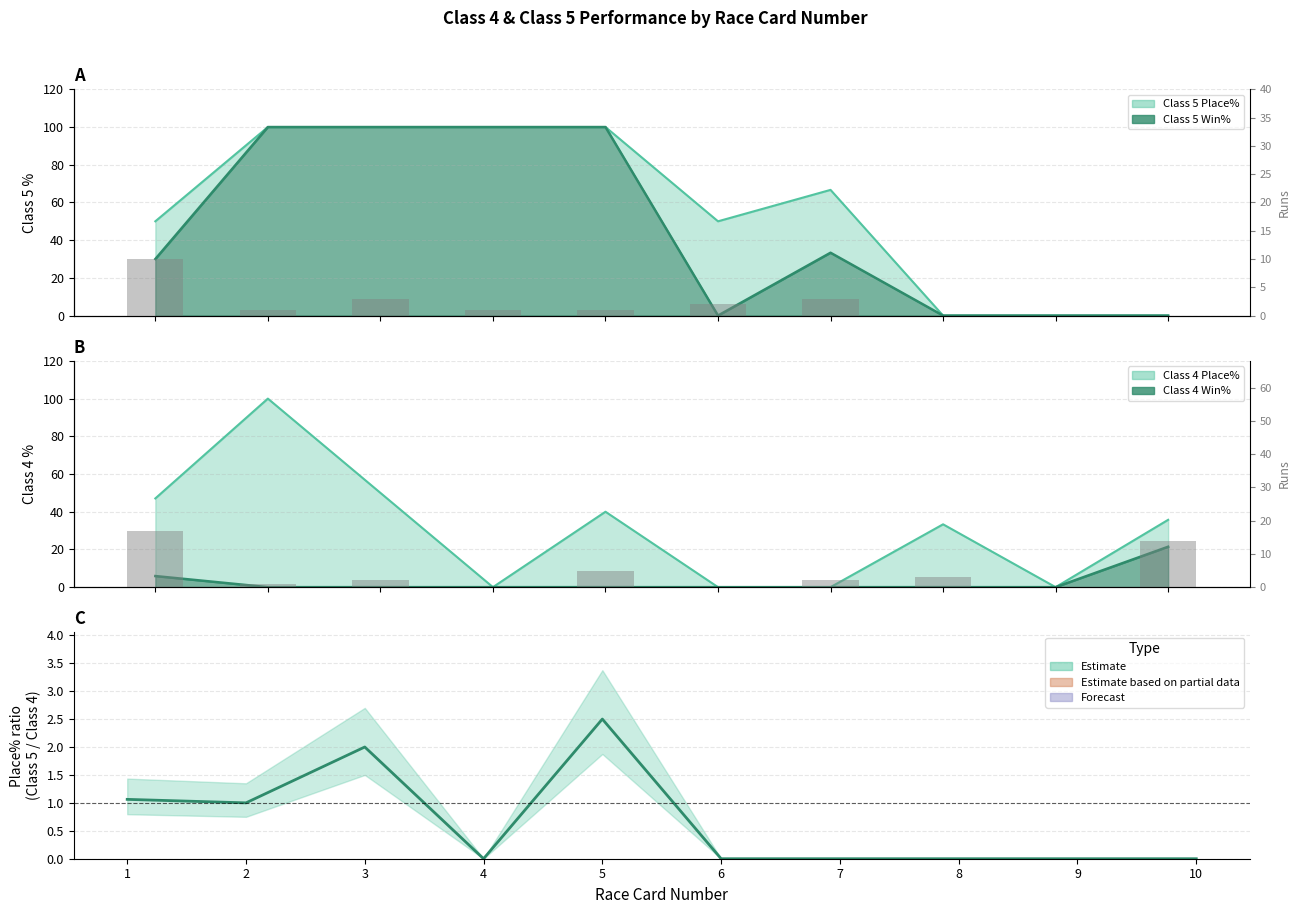

What is the value of the Class 4 Runs bar at the 2nd from the left?

1.0